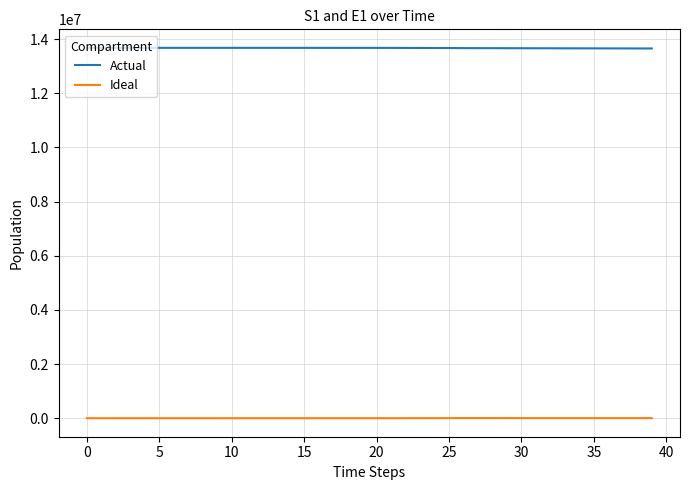

Which series has the largest total across all categories?

Actual